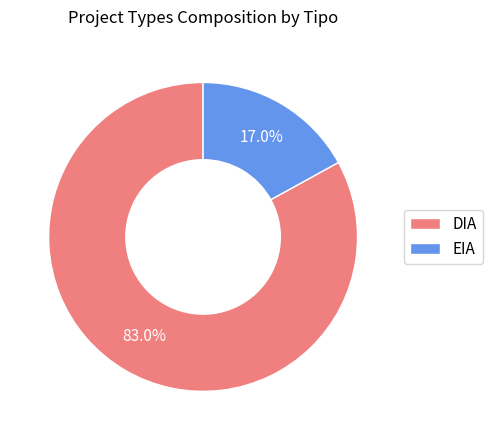

Is it true that DIA is 83% of the pie?

True